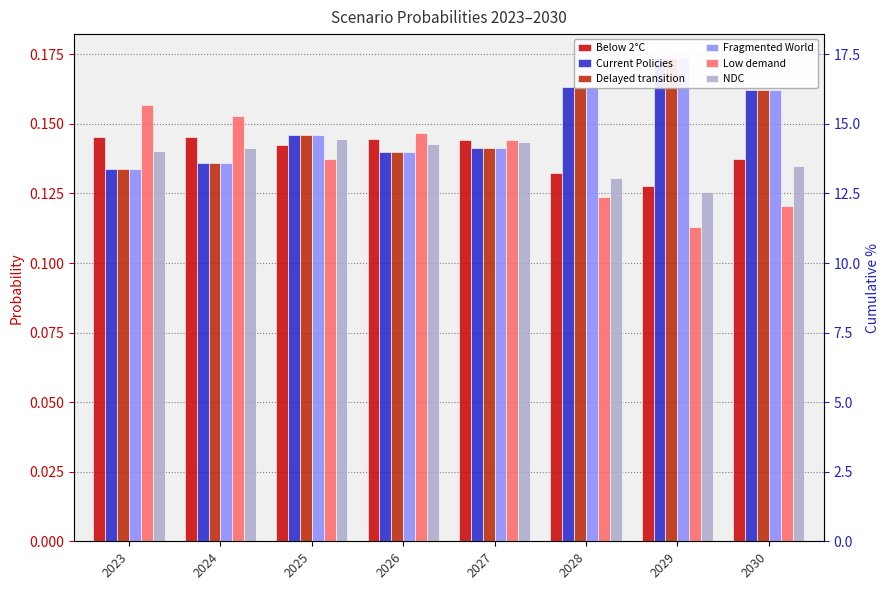

What is the sum of all Current Policies values?

1.2